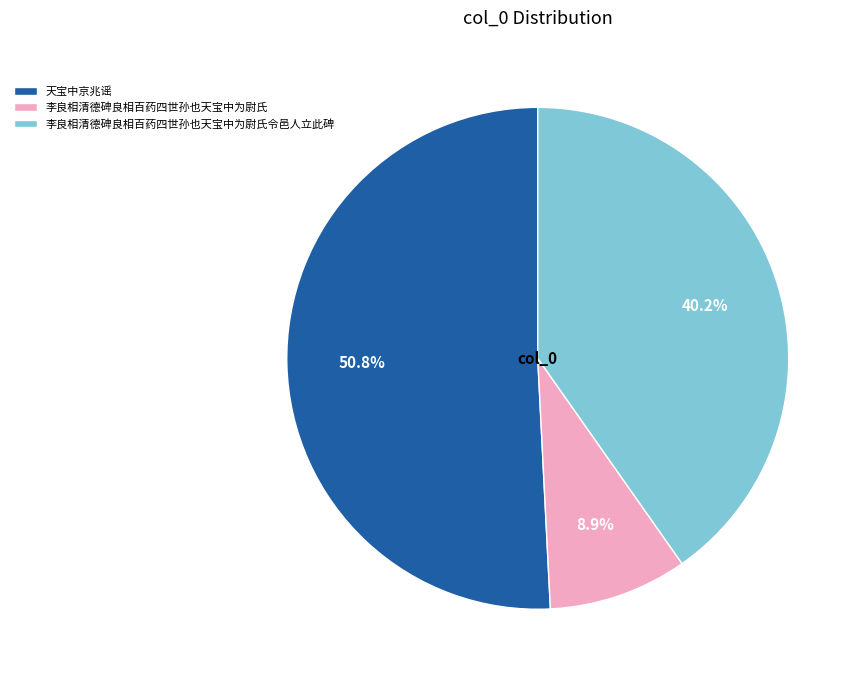

To the nearest percent, what is the average slice percentage?

33%